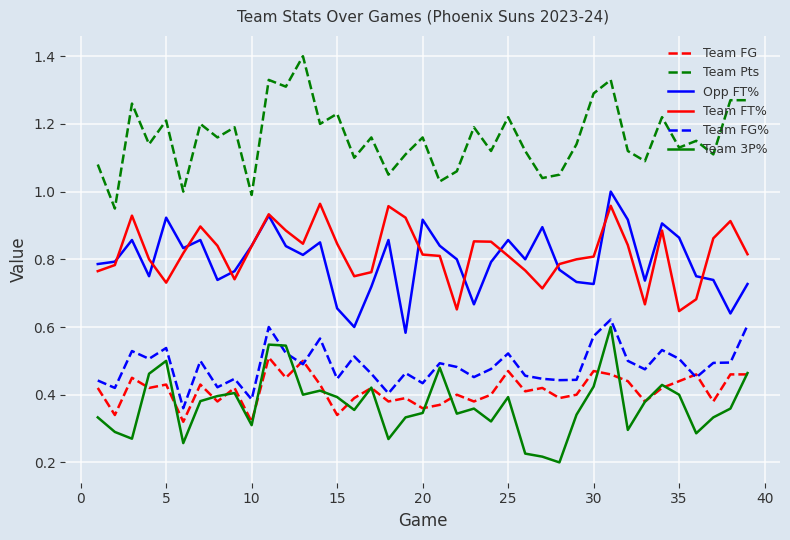

In Team 3P%, how many points are higher than both neighbors (excluding endpoints)?

10